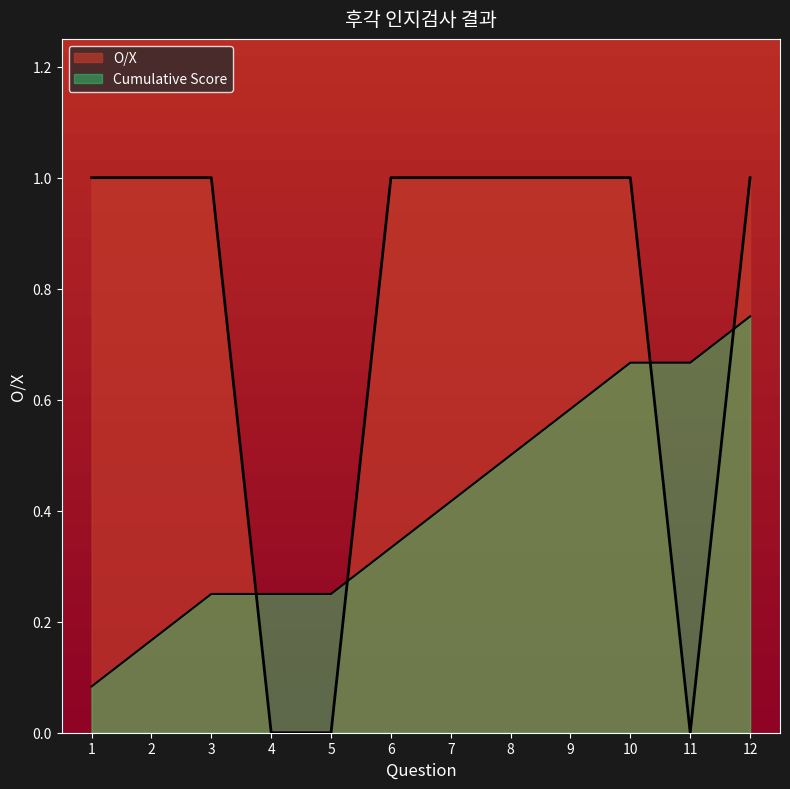

Is it true that the value at 4 is 0?

True